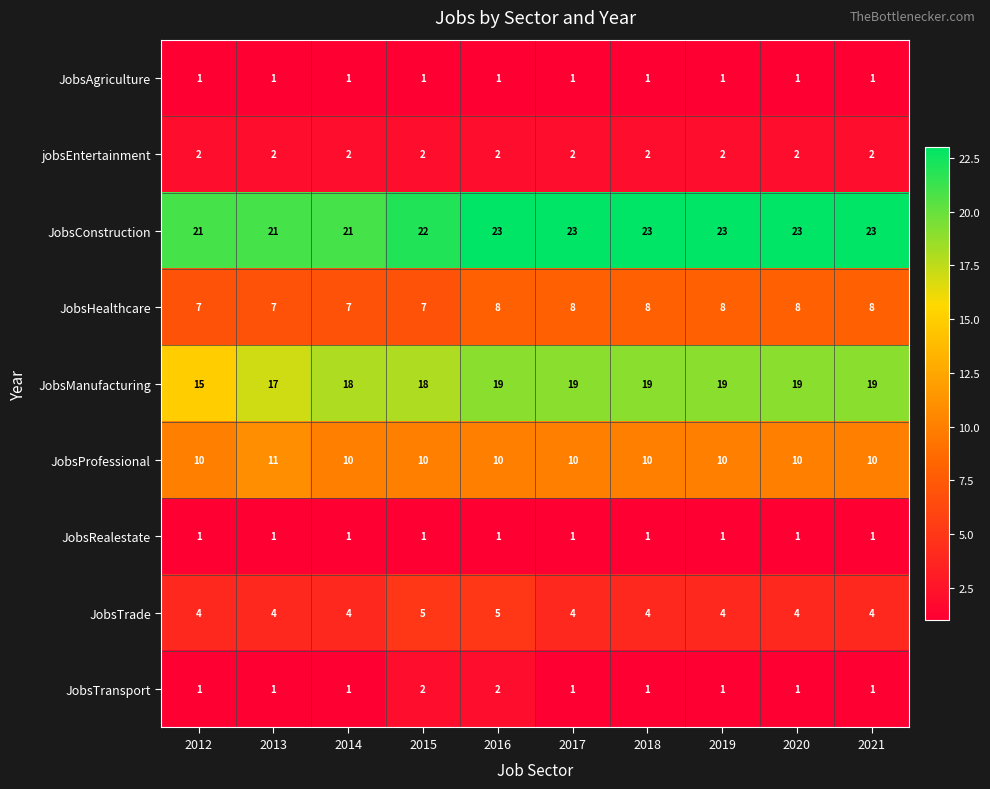

The value of JobsRealestate at 2015 is 1. True or false?

True